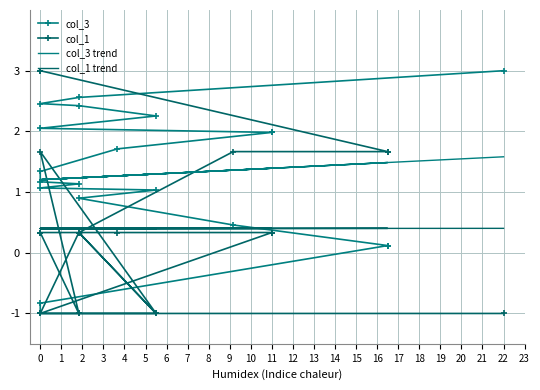

How many times do col_3 and col_1 cross each other?

3